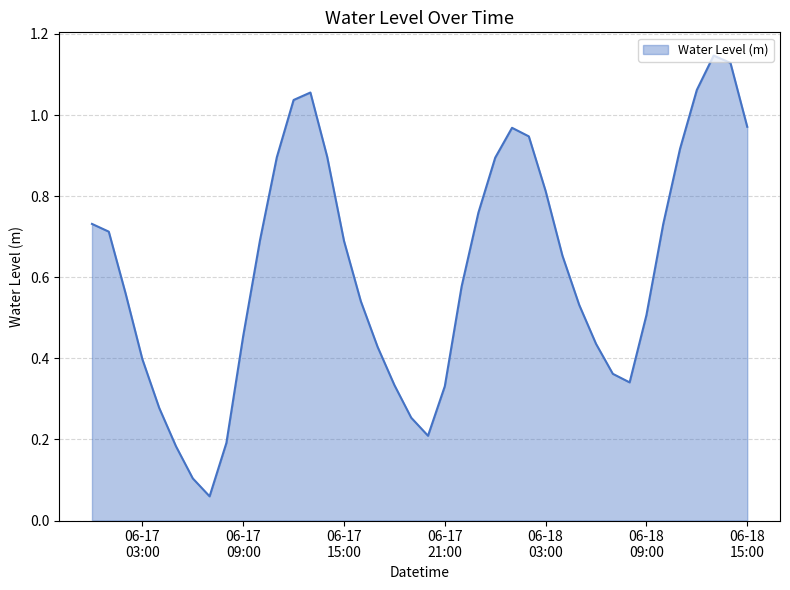

What is the label of the 37th point from the left?

2025-06-18 12:00:00